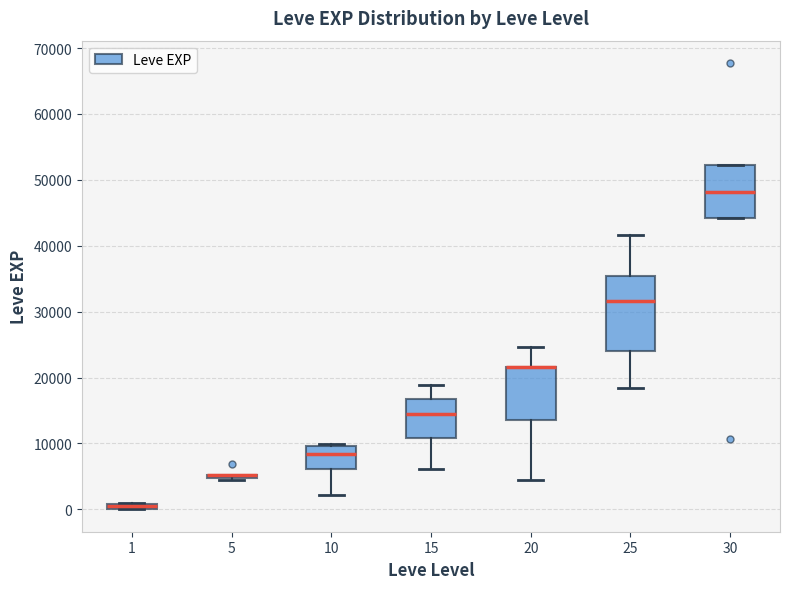

Which box is the tallest, from its lower edge to its upper edge?

25